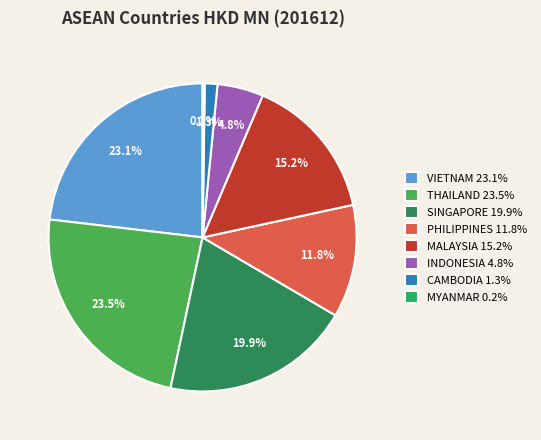

Is MALAYSIA the majority of the pie?

No